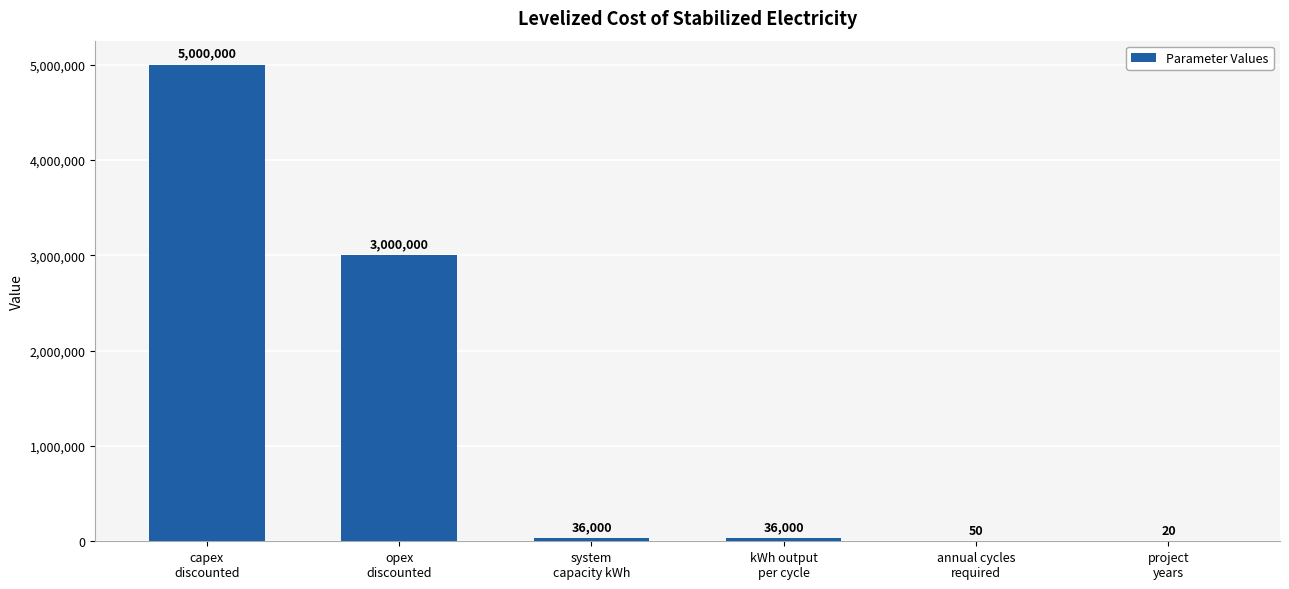

True or false: the data shows 1104217 at opex
discounted.

False